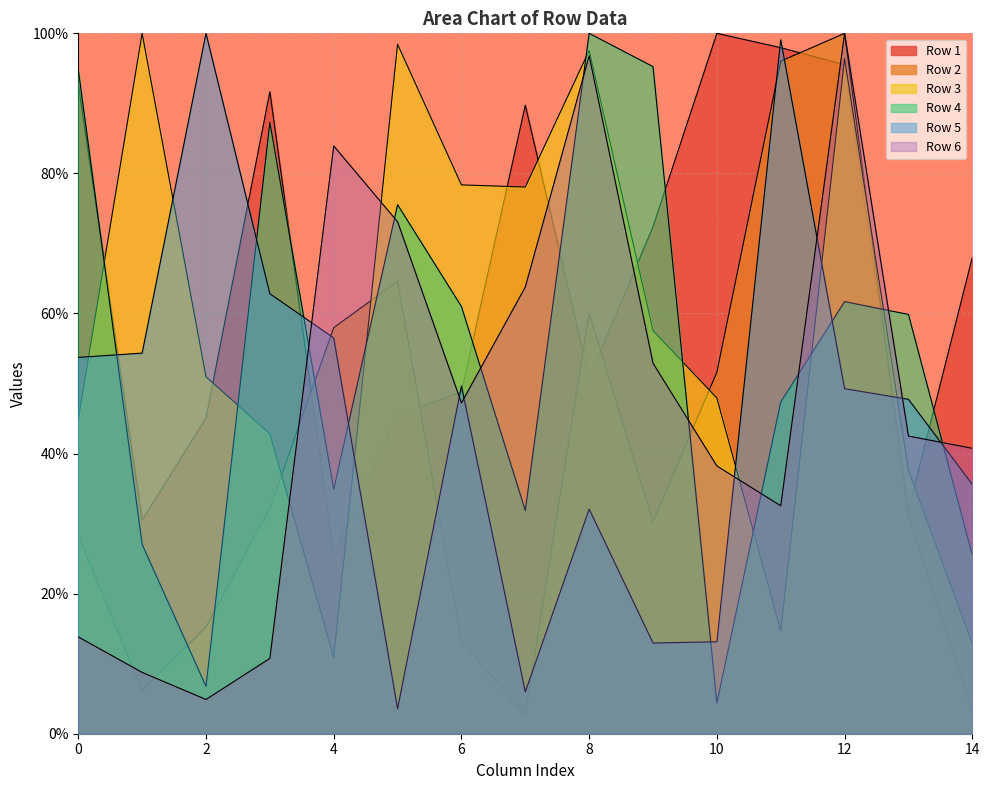

What is the approximate value of Row 4 at 14?

25.5